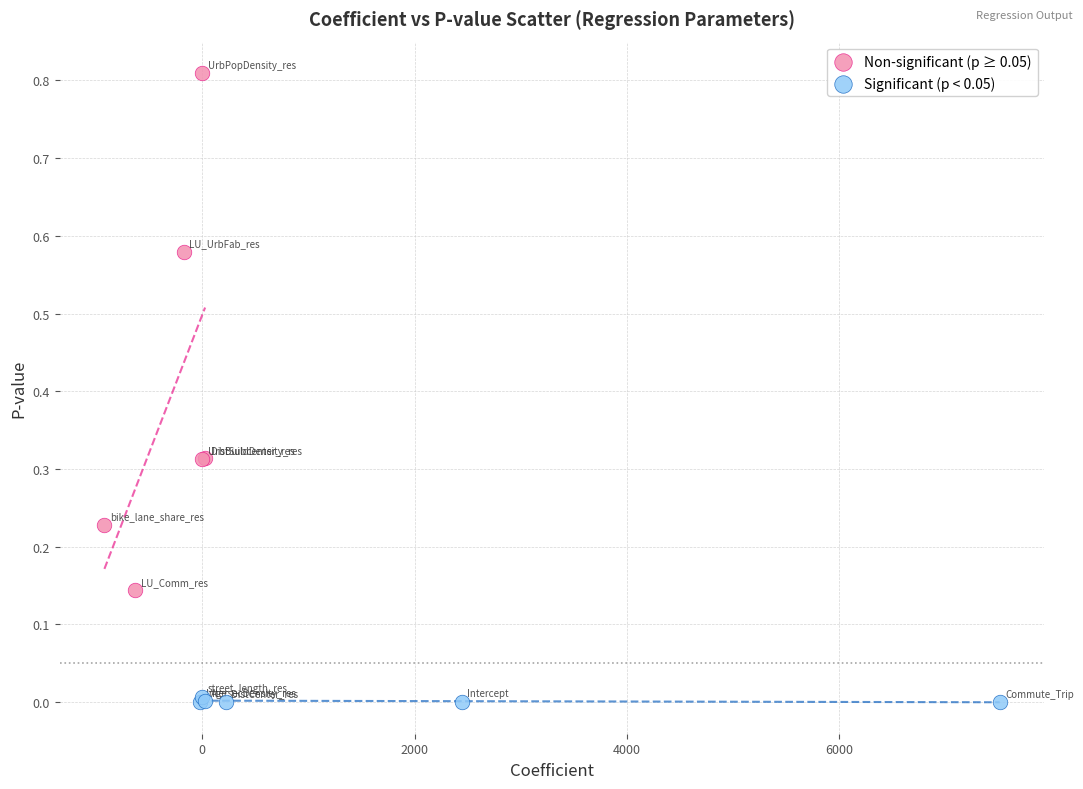

Which series contains the highest Y value?

Non-significant (p ≥ 0.05)